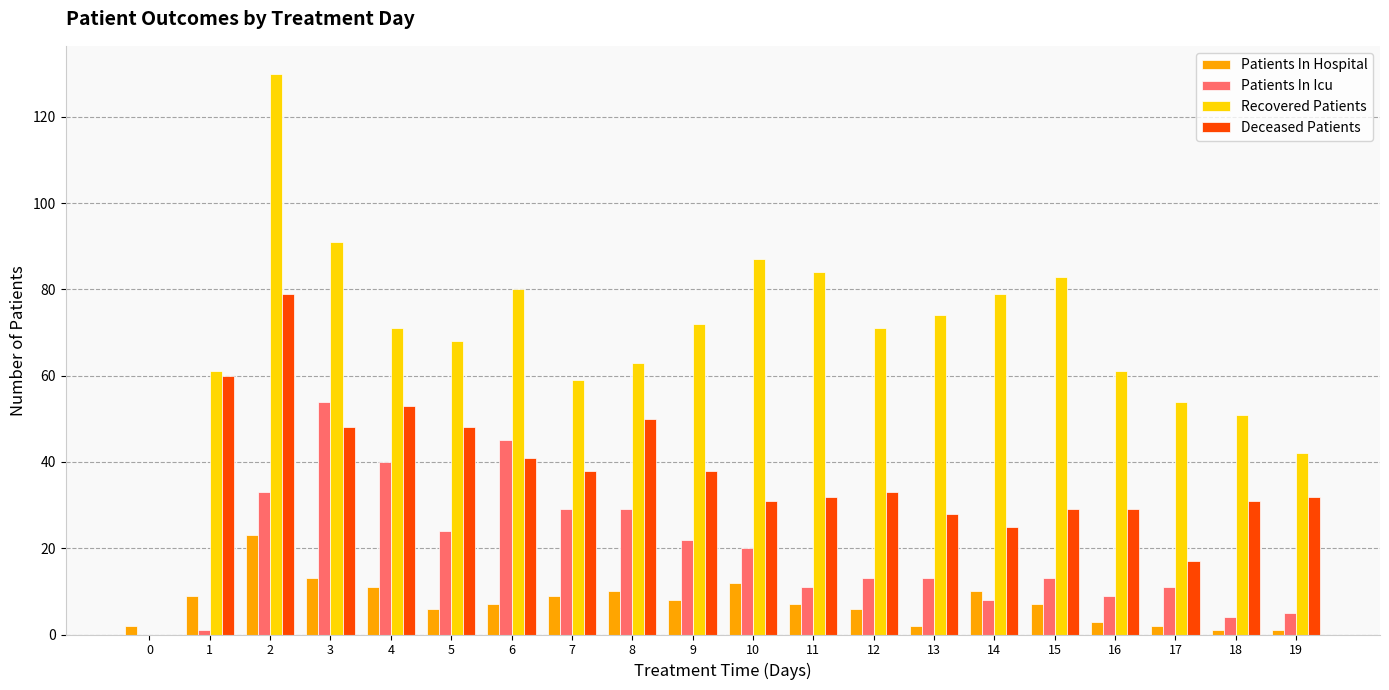

What is the highest value of the Recovered Patients series?

130